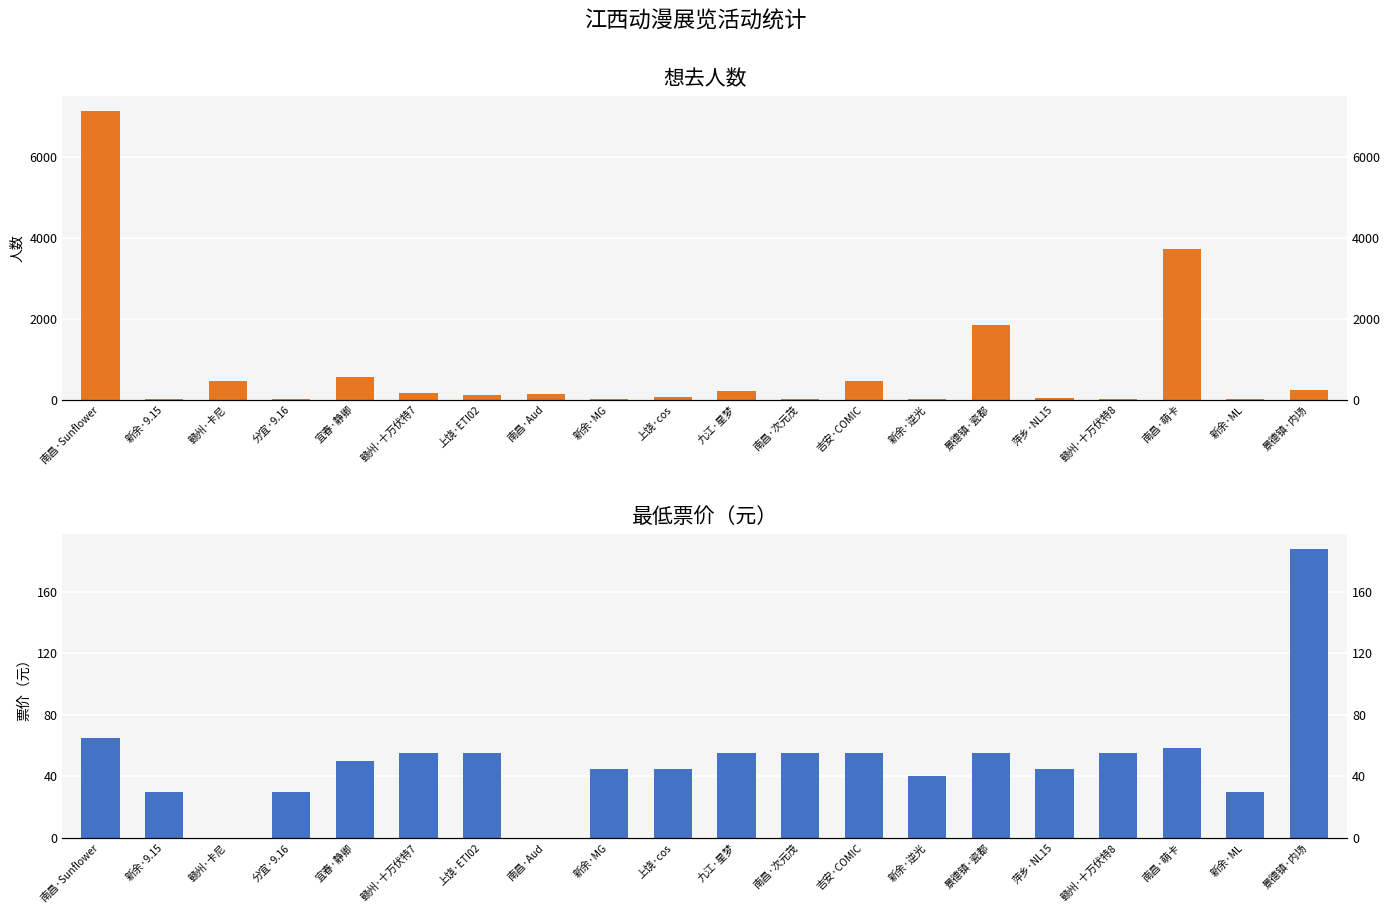

What is the label of the 8th bar from the left?

南昌·Aud